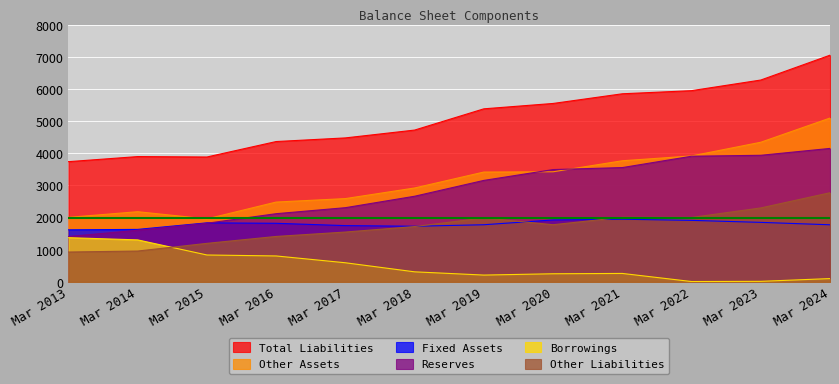

What are all the series names shown in the legend?

Total Liabilities, Other Assets, Fixed Assets, Reserves, Borrowings, Other Liabilities